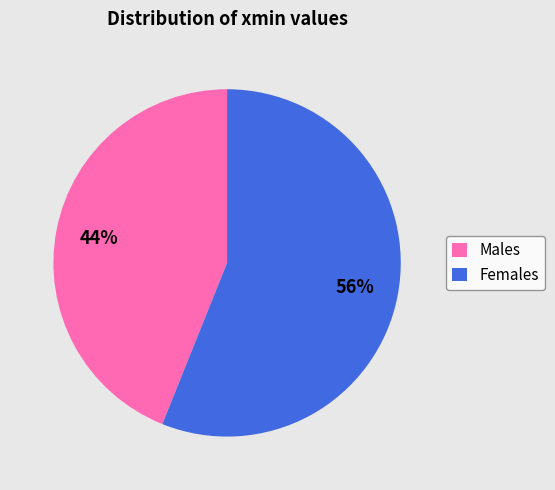

To the nearest percent, what is the combined percentage of Females and Males?

100%